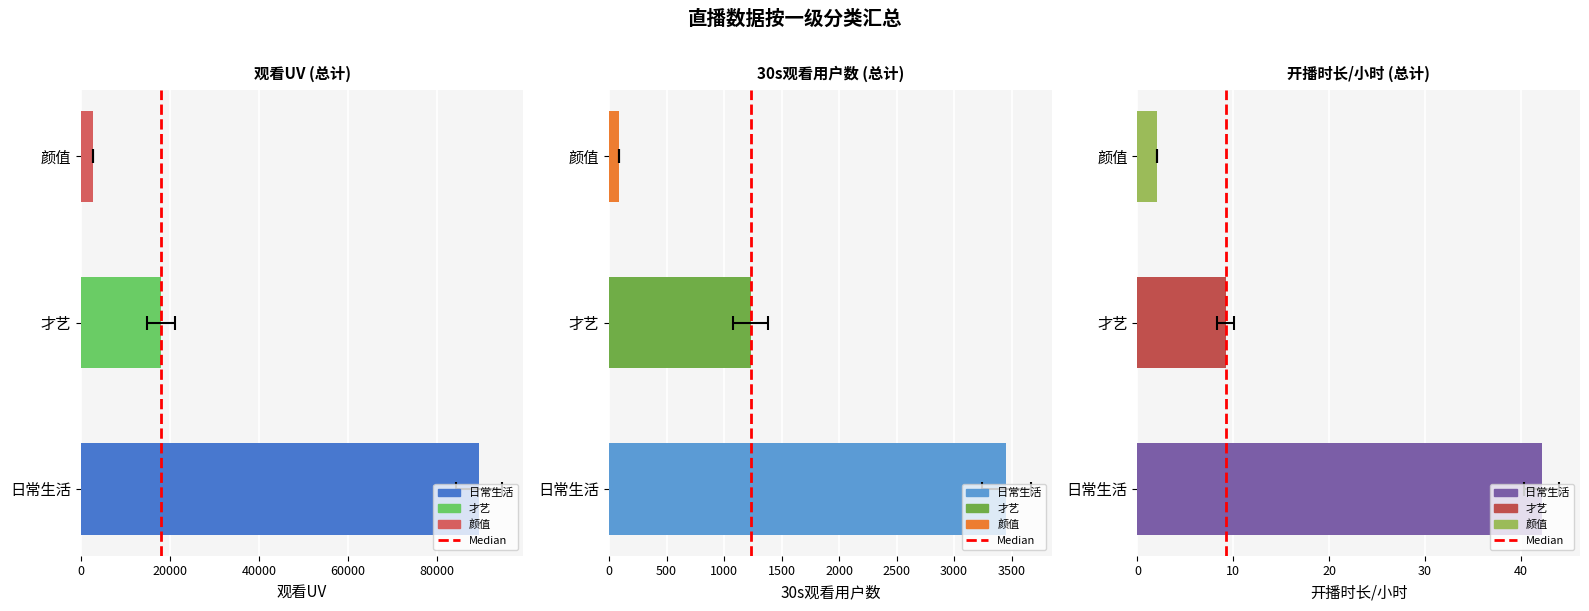

True or false: the data shows 0 at 0.

True